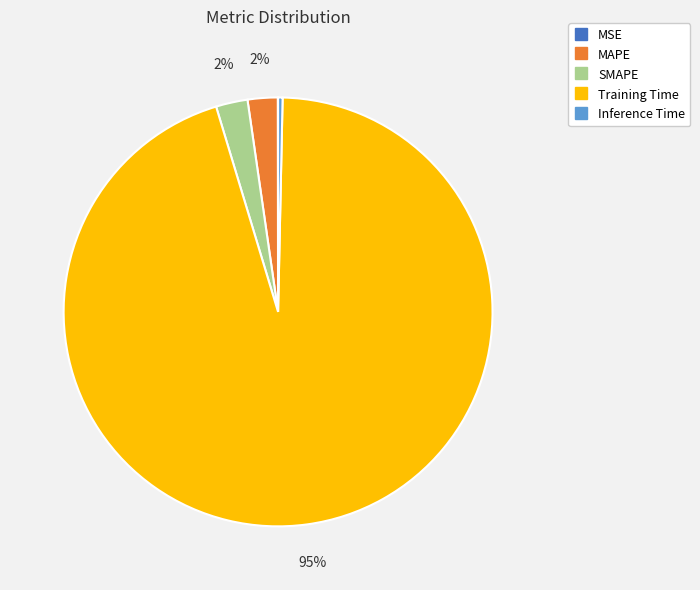

What is the largest slice in the pie chart?

Training Time